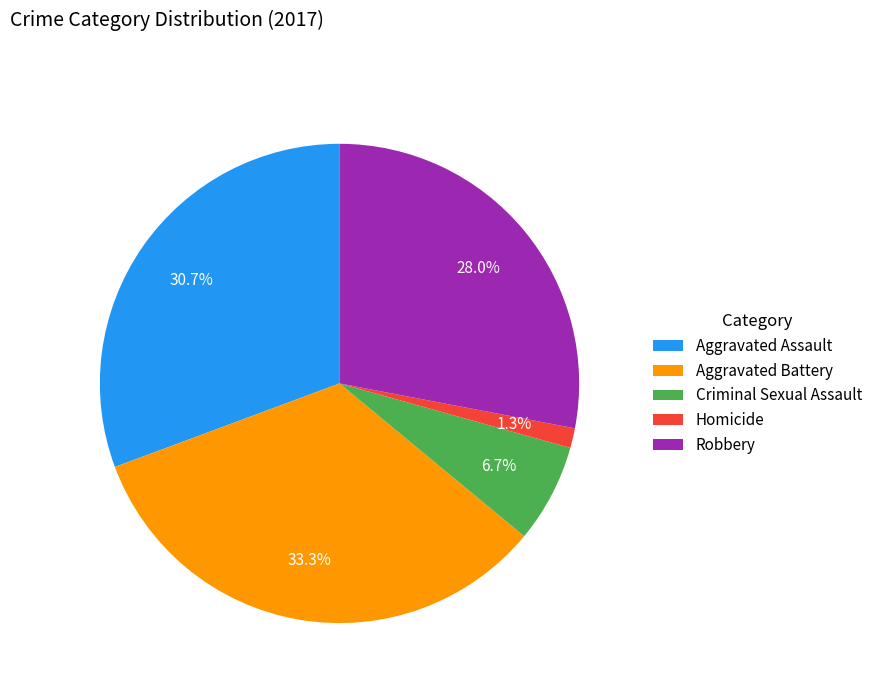

Does Criminal Sexual Assault account for over 50% of the chart?

No